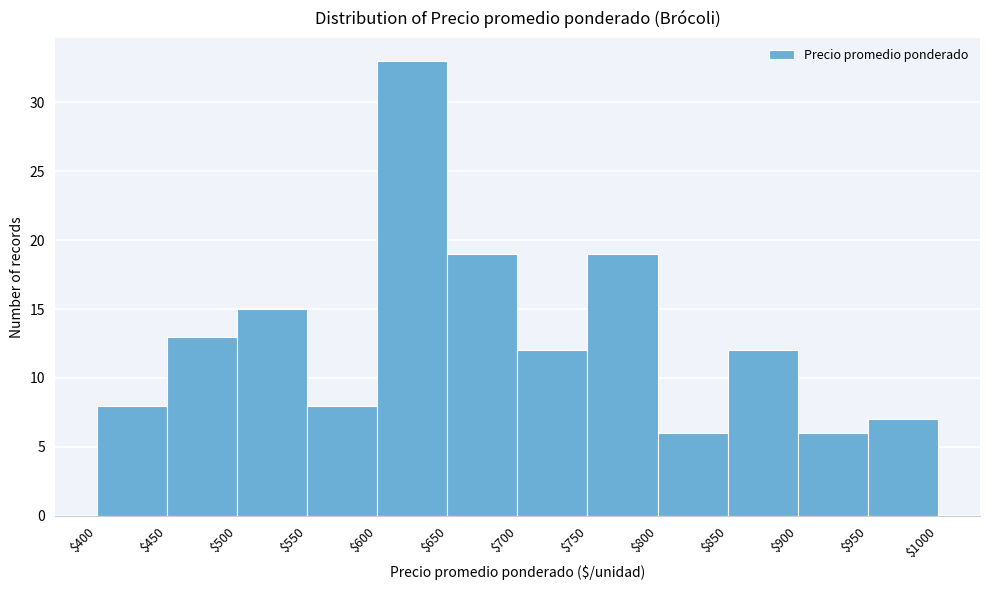

Which range on the x-axis has the tallest bar?

$600 to $650